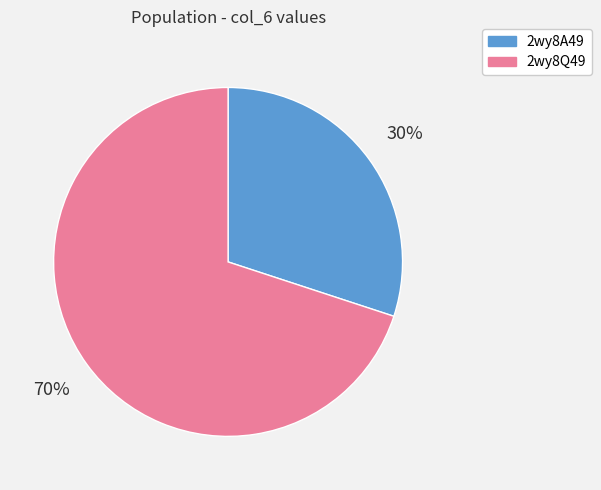

Between 2wy8Q49 and 2wy8A49, which is larger?

2wy8Q49